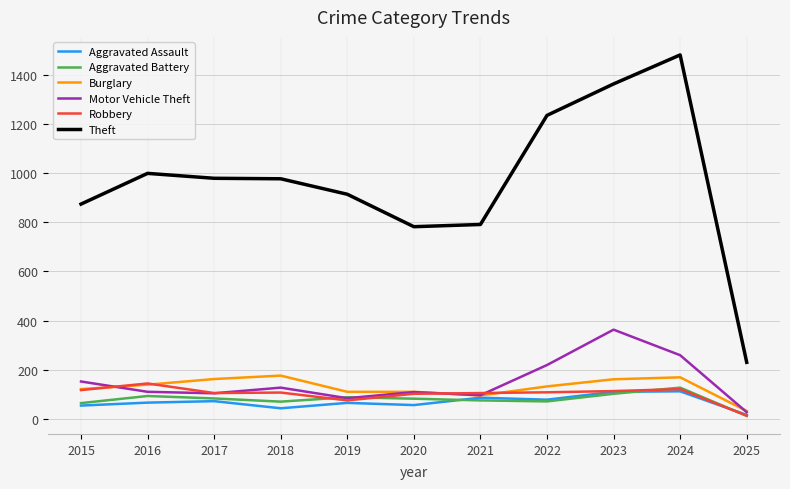

At how many categories does at least one series exceed 440?

10